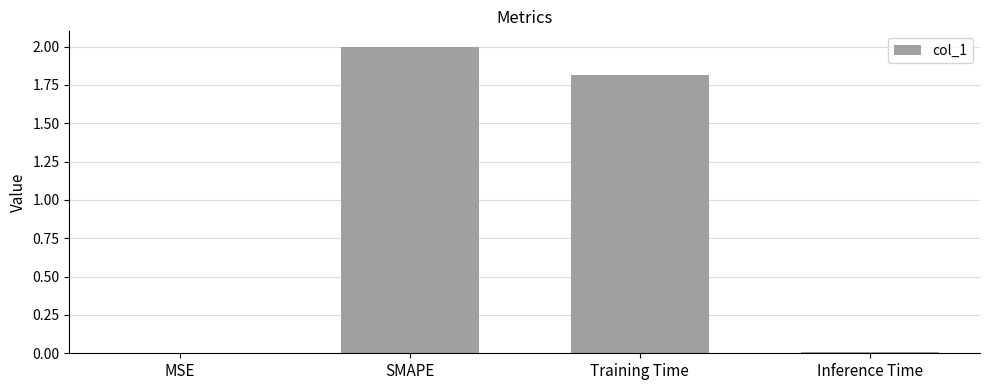

Between MSE and Training Time, which is larger?

Training Time